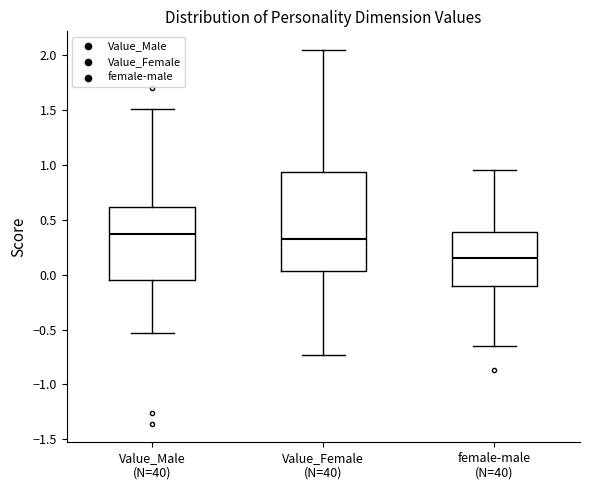

Comparing the boxes themselves (not the whiskers), which one is the tallest?

Value_Female (N=40)